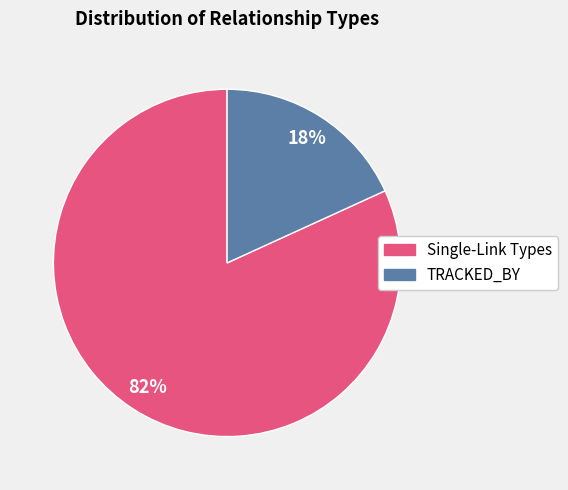

To the nearest percent, what is the average slice percentage?

50%